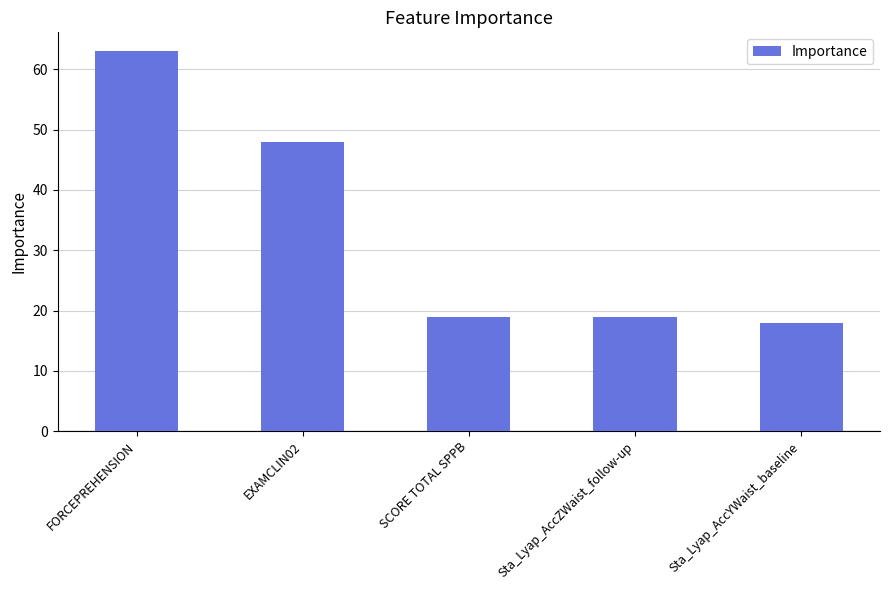

What is the approximate value at Sta_Lyap_AccYWaist_baseline, to the nearest 5?

20